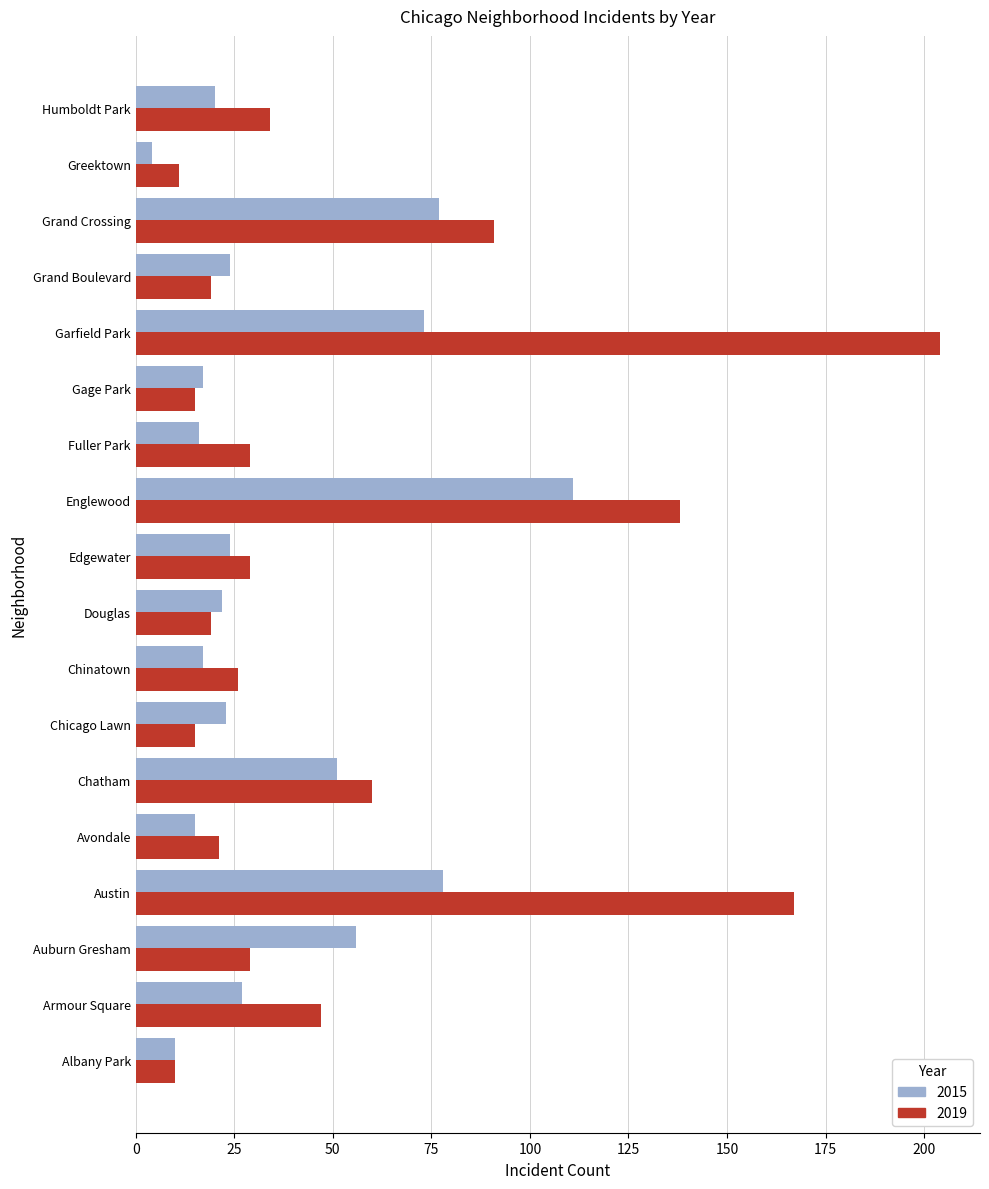

What is the difference between the highest and lowest values at Edgewater?

5